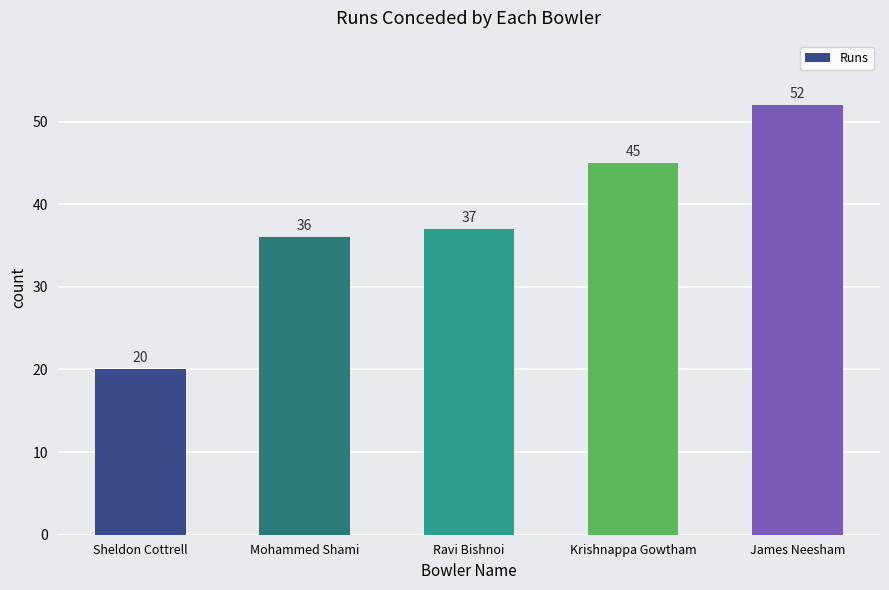

What is the difference between the second highest and minimum values?

25